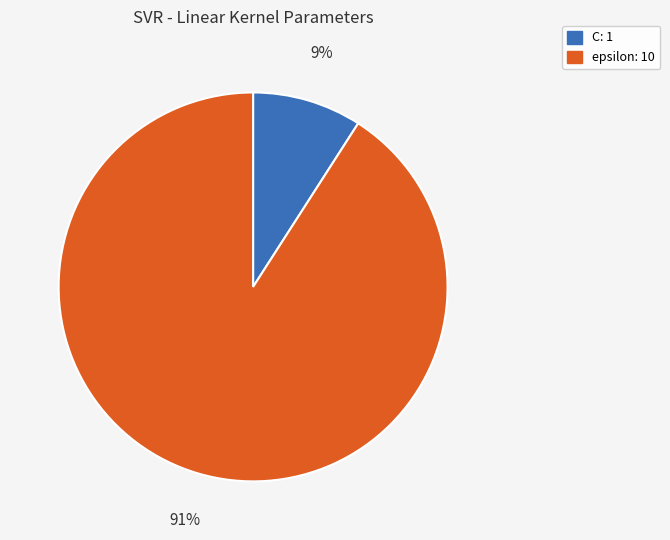

Does epsilon represent more than half of the total?

Yes